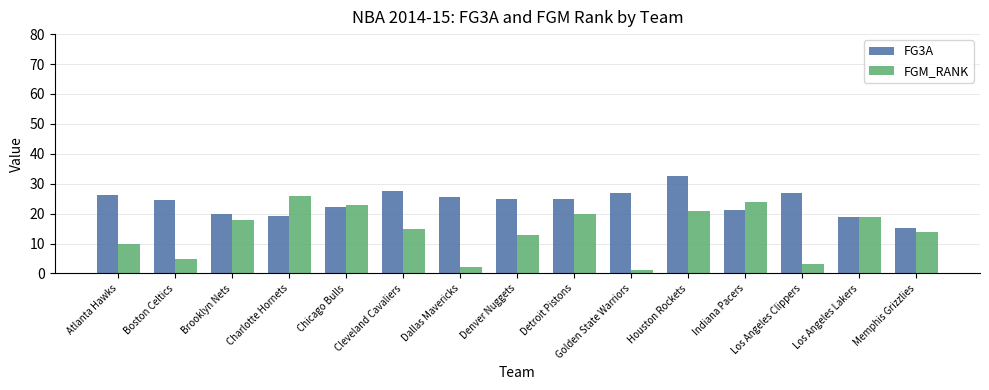

What is the maximum value shown in the chart?

32.7